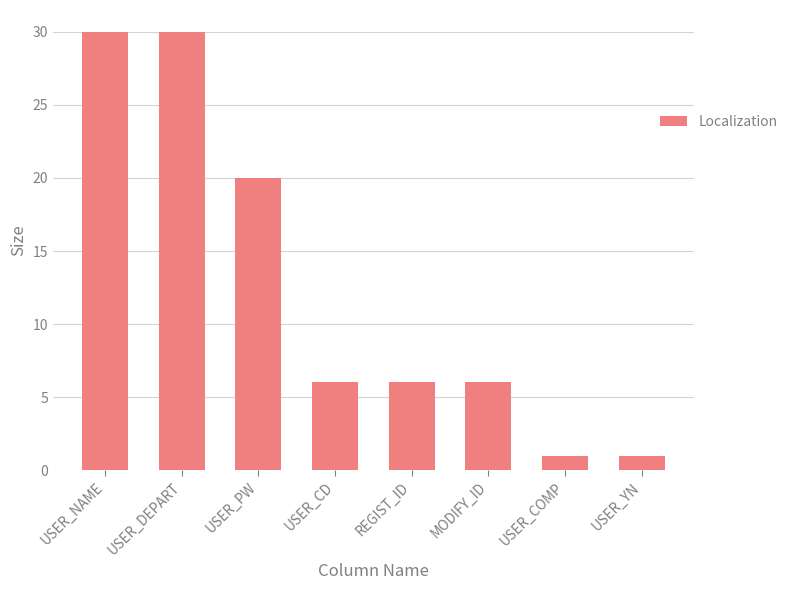

True or false: the data shows 6 at USER_CD.

True